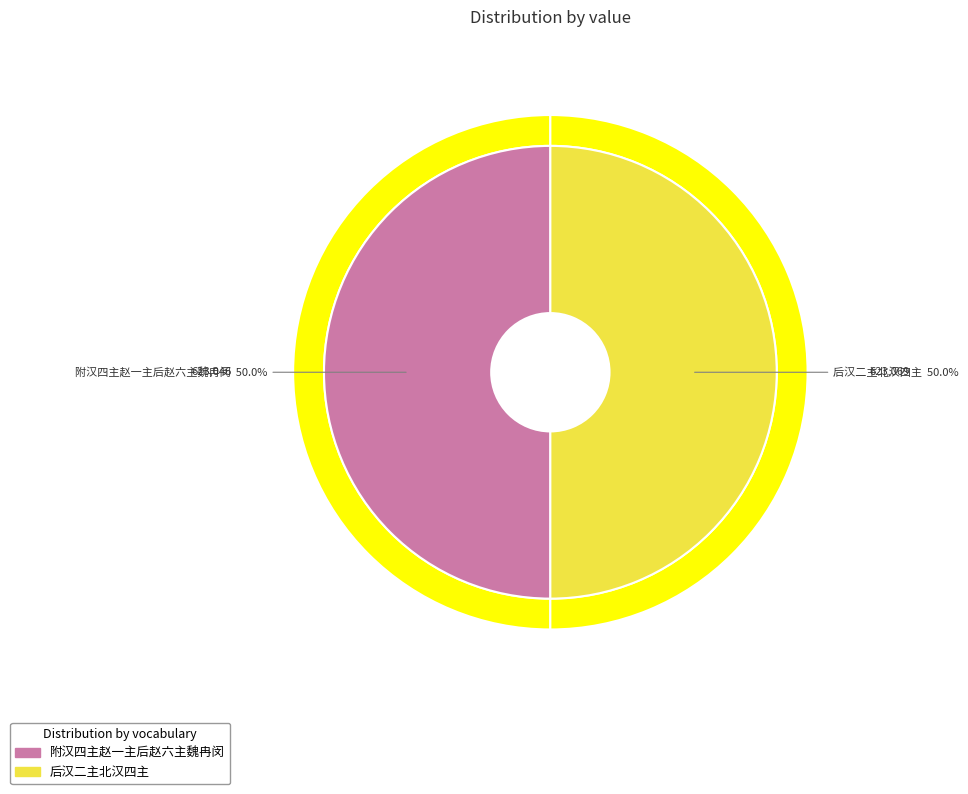

Is it true that 附汉四主赵一主后赵六主魏冉闵 is 56% of the pie?

False